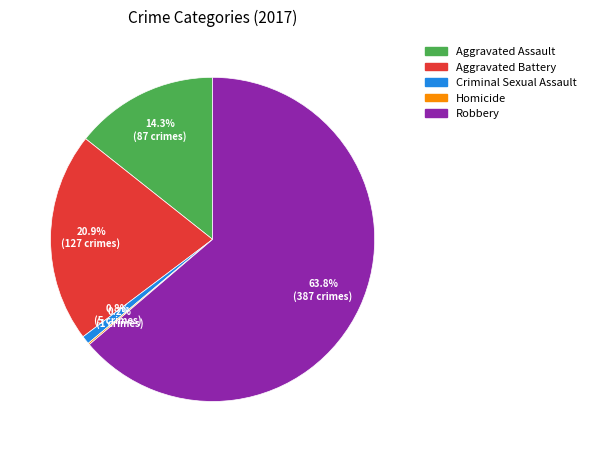

Between Aggravated Battery and Aggravated Assault, which is larger?

Aggravated Battery